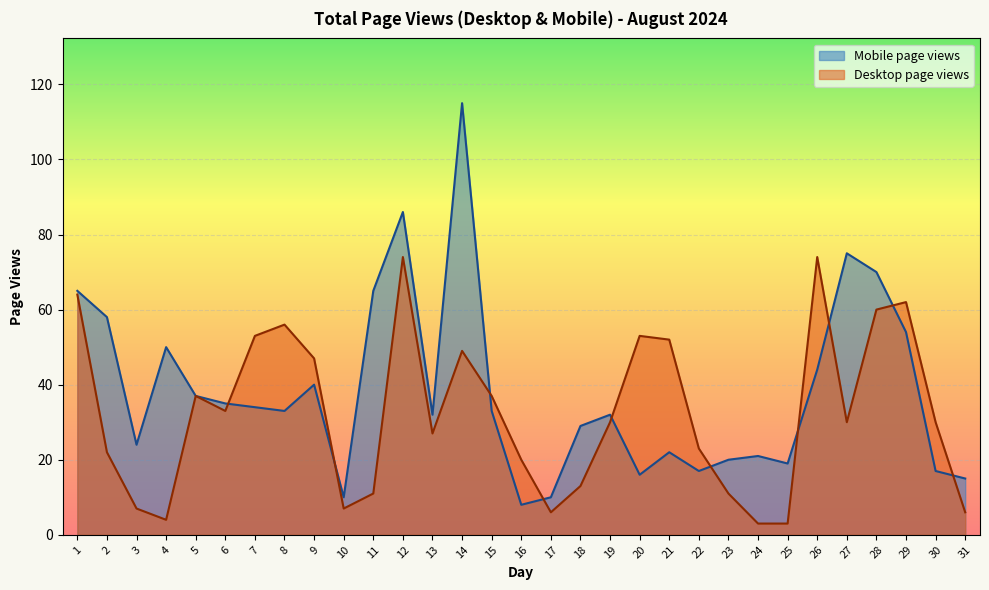

The value of Desktop page views at 15 is 37. True or false?

True